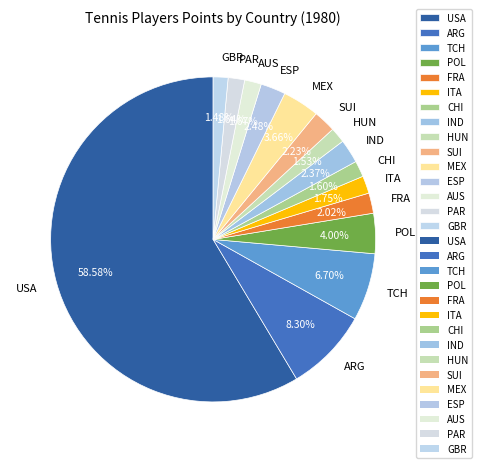

Count the number of slices in the pie.

15